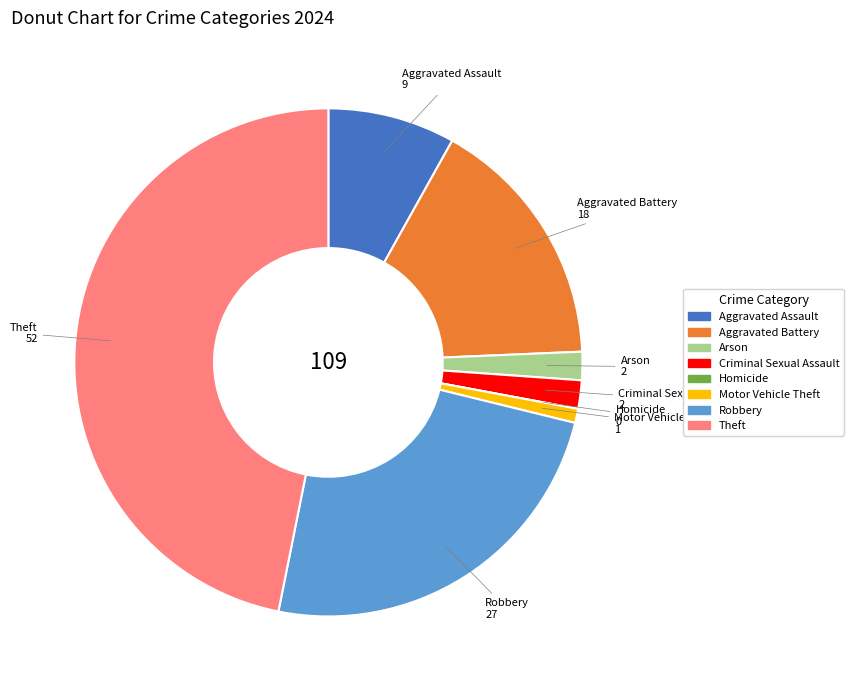

Is it true that Theft is 41% of the pie?

False